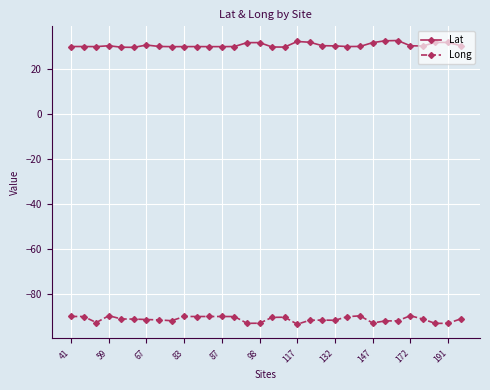

What is the value of the Long point at the 27th from the left?

-92.0